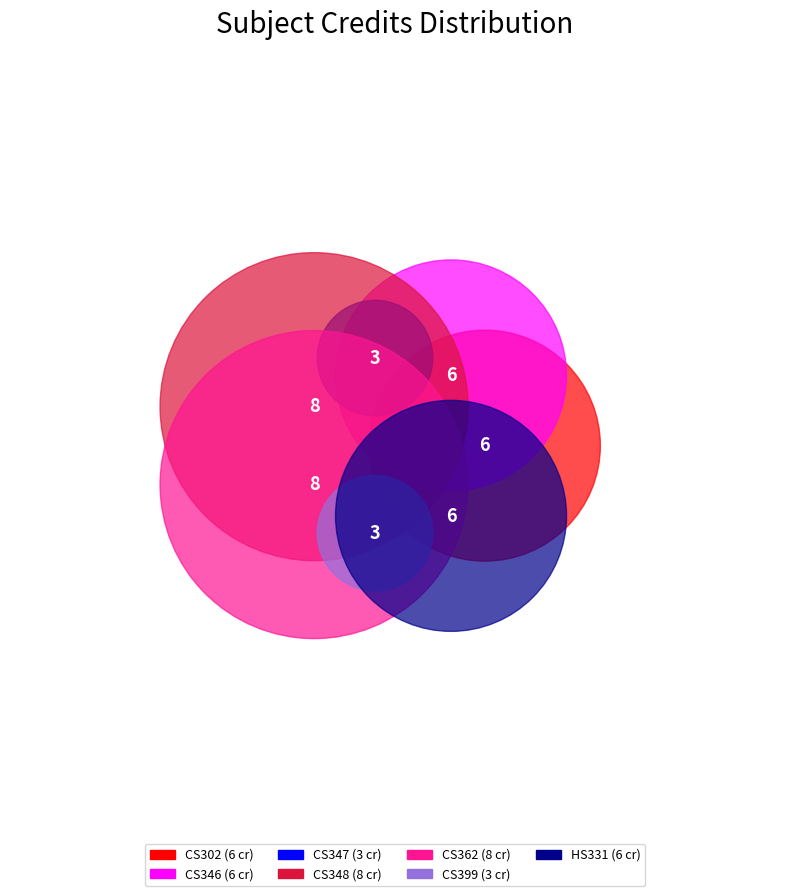

Rank the categories by value from highest to lowest.

CS348, CS362, CS302, CS346, HS331, CS347, CS399